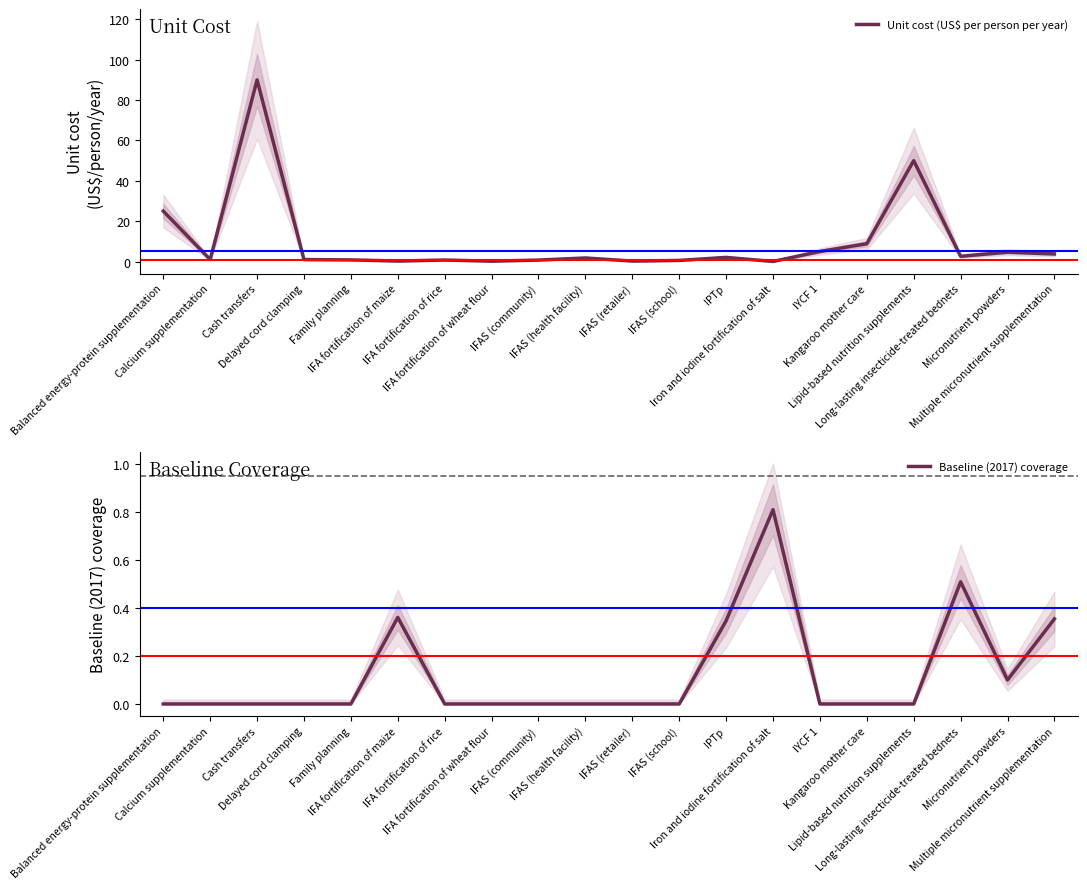

What is the average value of the Baseline (2017) coverage series?

0.1